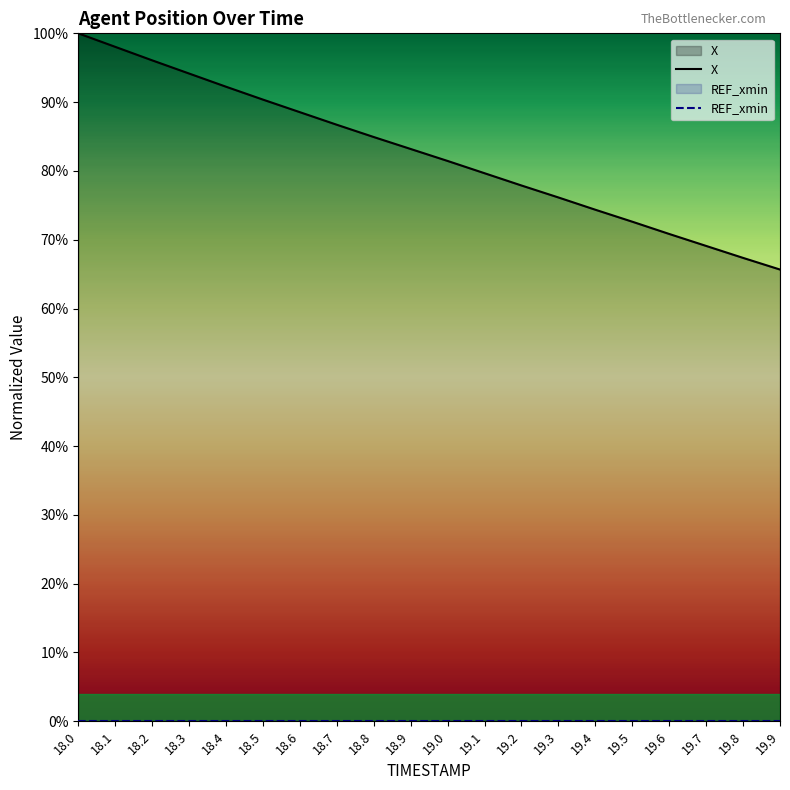

At which category is the sum across all series the highest?

18.0